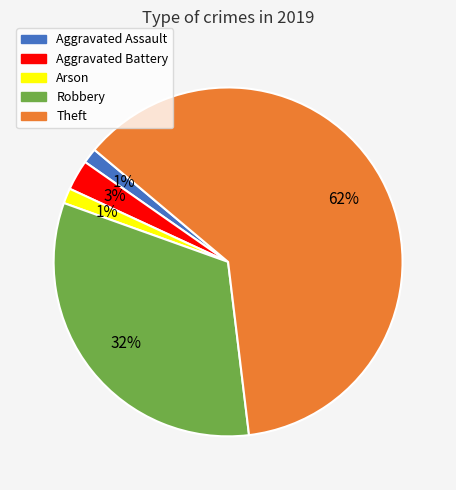

Is the sum of Arson and Robbery greater than half?

No